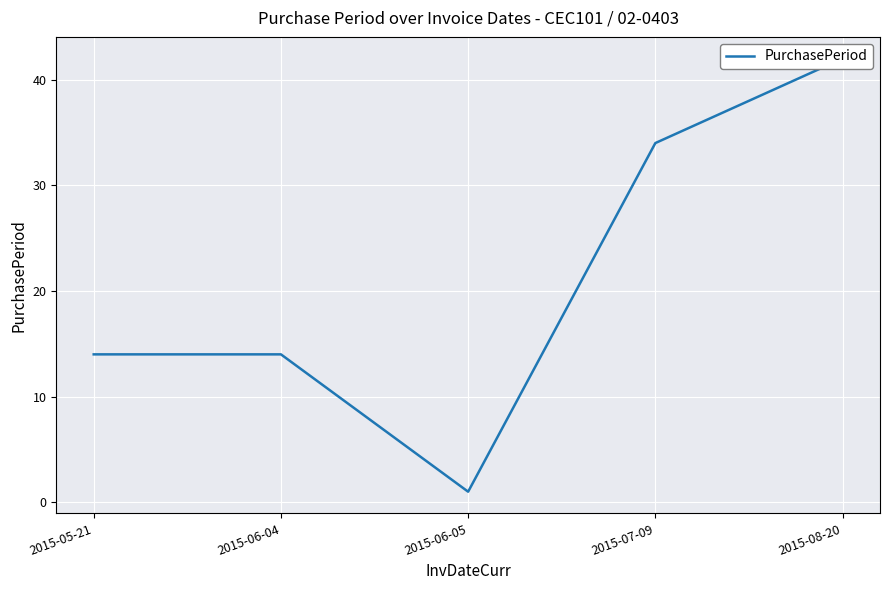

What is the label of the 5th point from the right?

2015-05-21